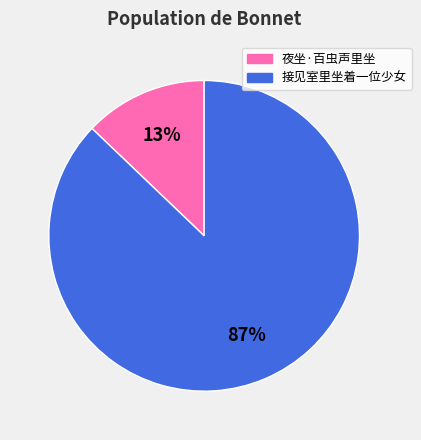

How many segments does this pie chart have?

2